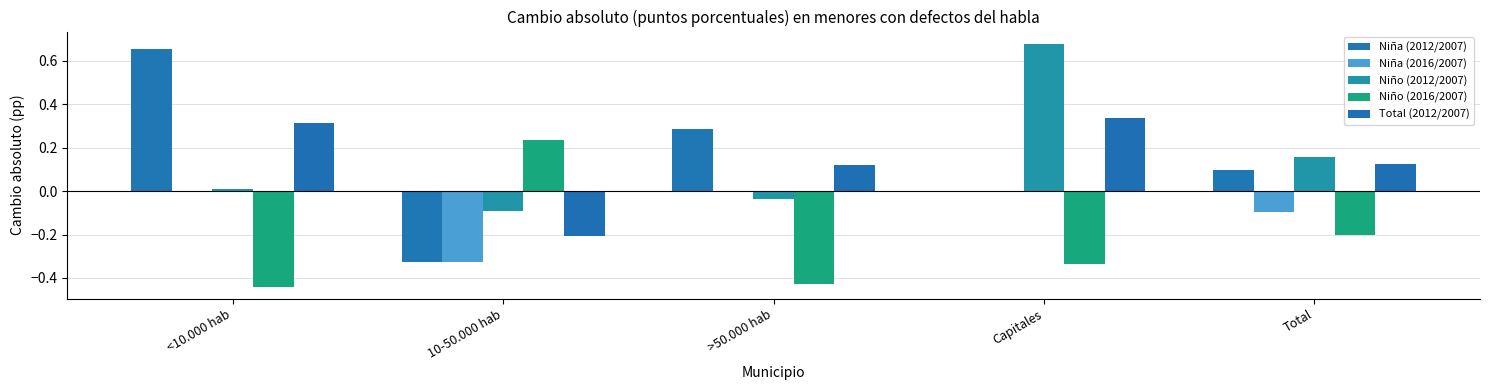

How many series are shown in this chart?

5